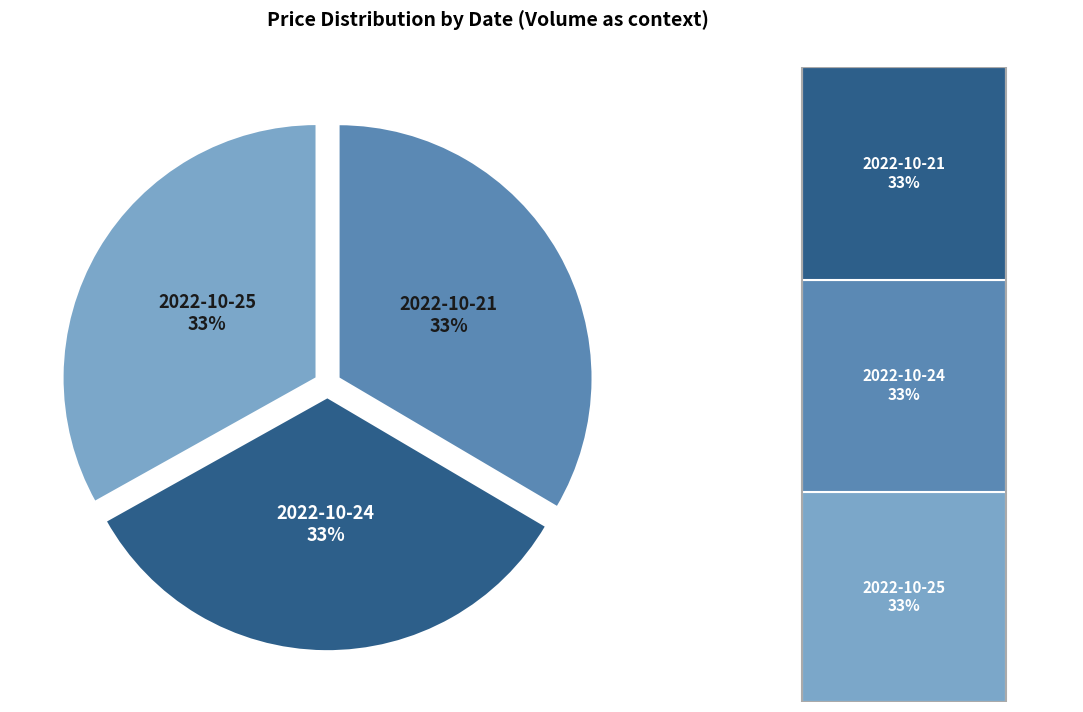

Which category has the biggest portion of the pie?

2022-10-21 (265578)